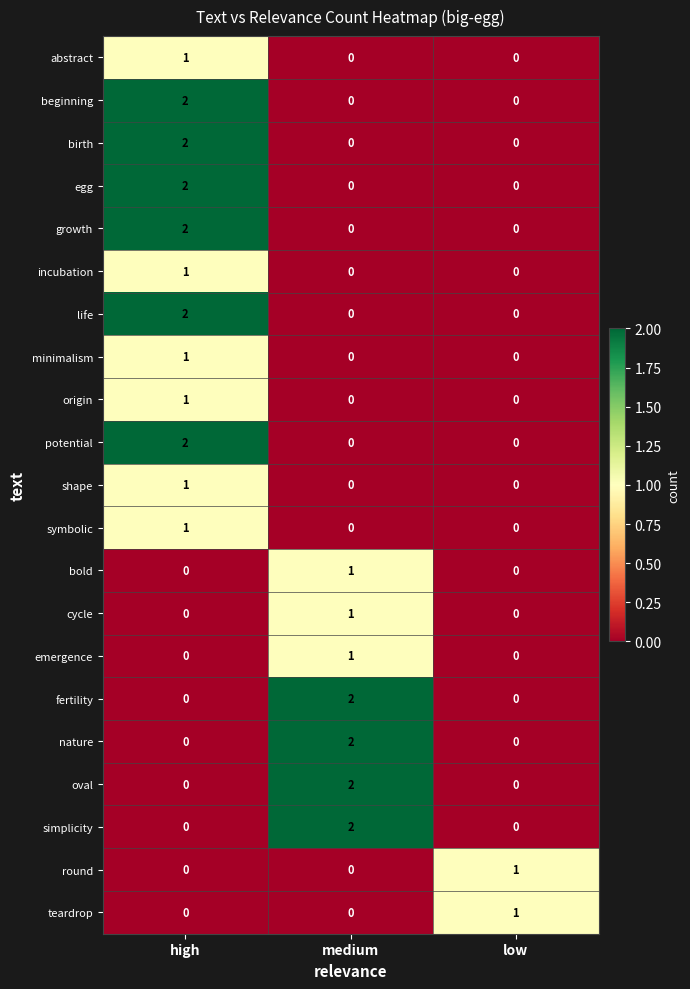

Count the fertility values in the range 0 to 2.

3